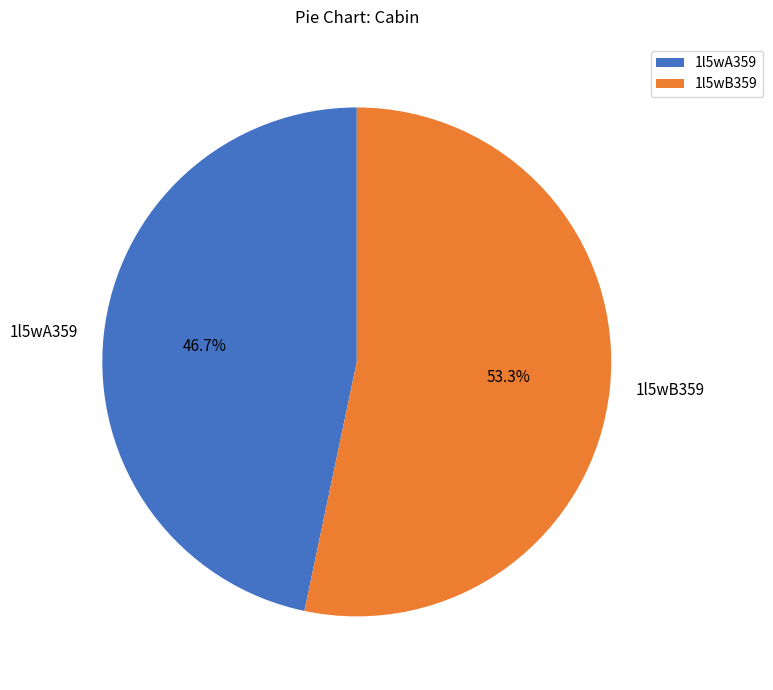

Rank the categories by value from lowest to highest.

1l5wA359, 1l5wB359